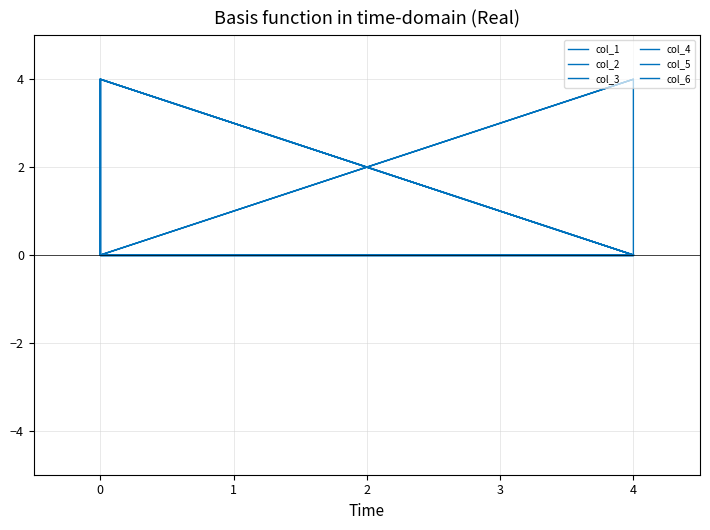

Is the value of col_4 at 4 greater than the value of col_5 at 0?

Yes